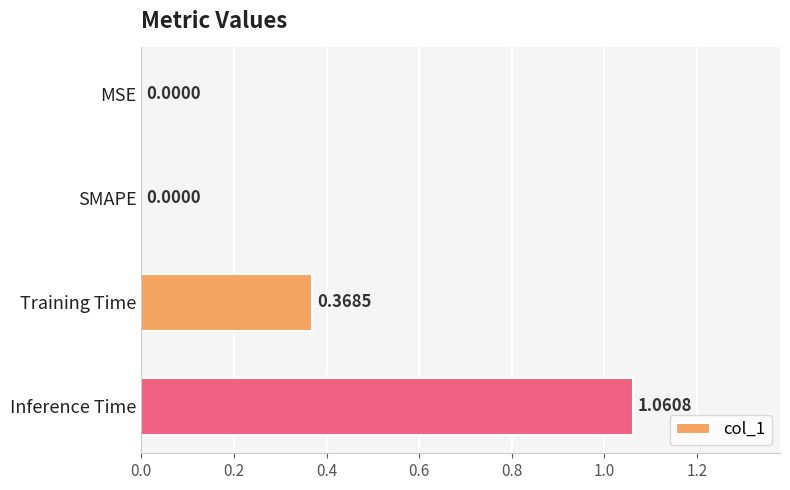

Which has a higher value, SMAPE or Inference Time?

Inference Time